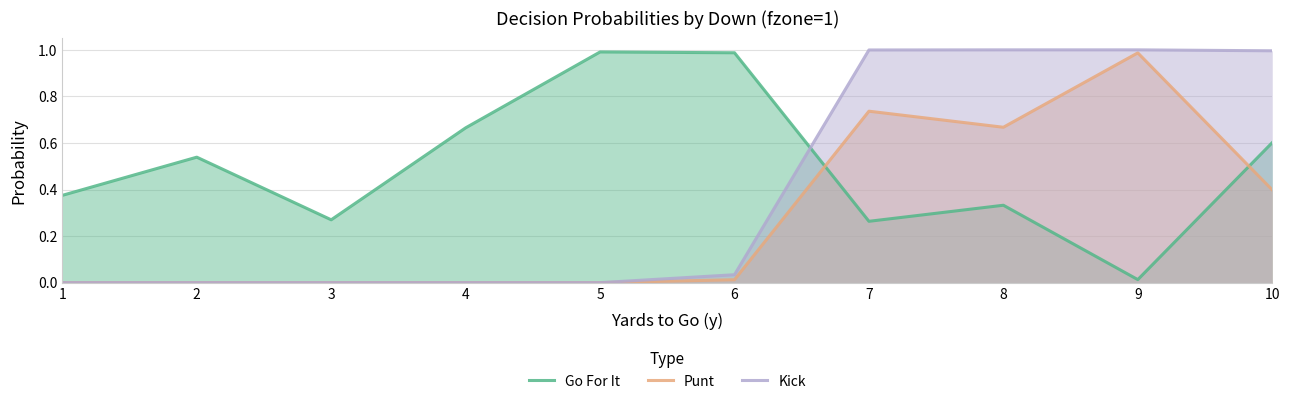

What is the value of the Go For It point at the 2nd from the left?

0.5